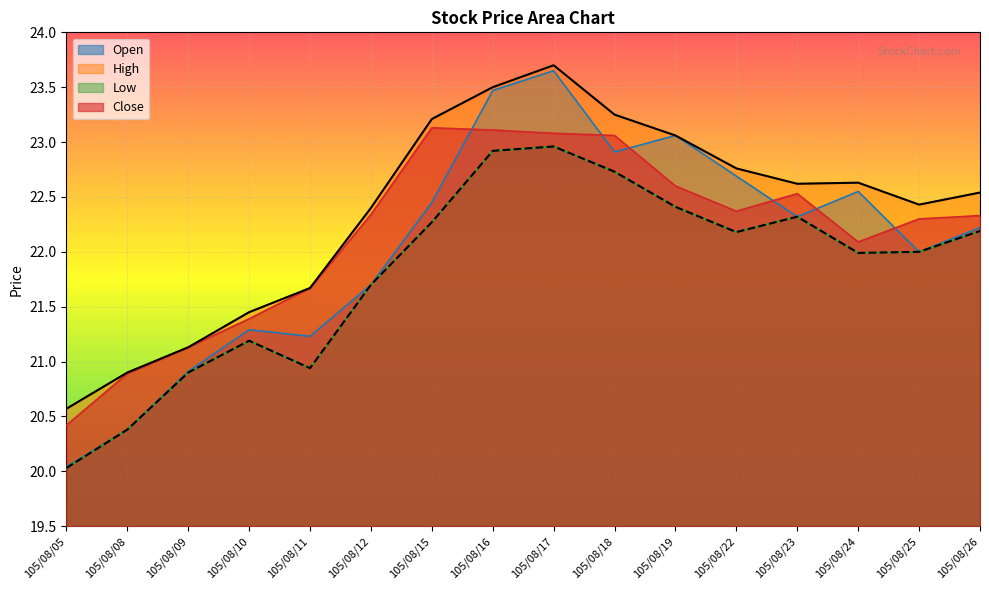

Between 105/08/23 and 105/08/15, which is larger?

105/08/15